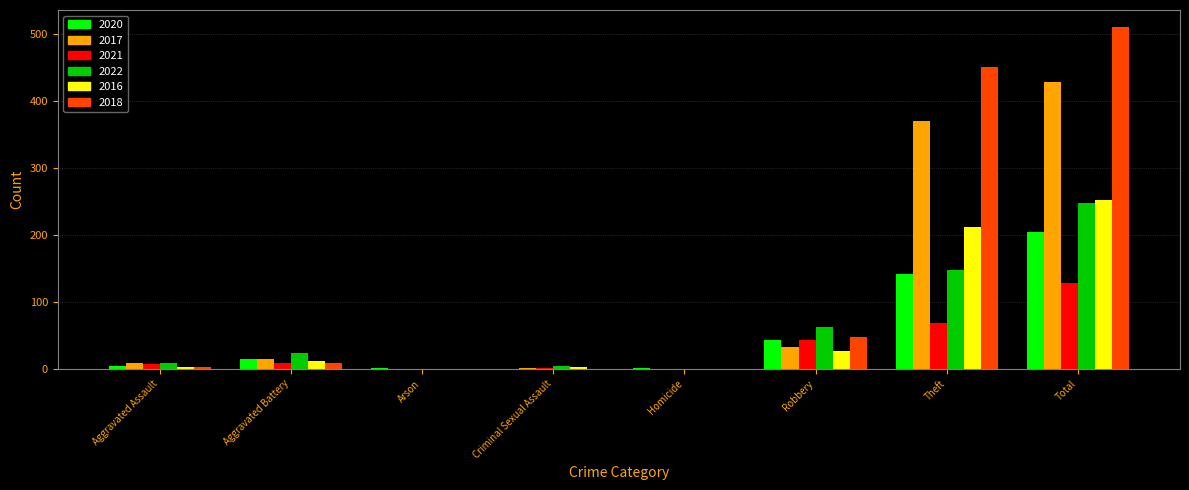

What is the total value across all series at Total?

1769